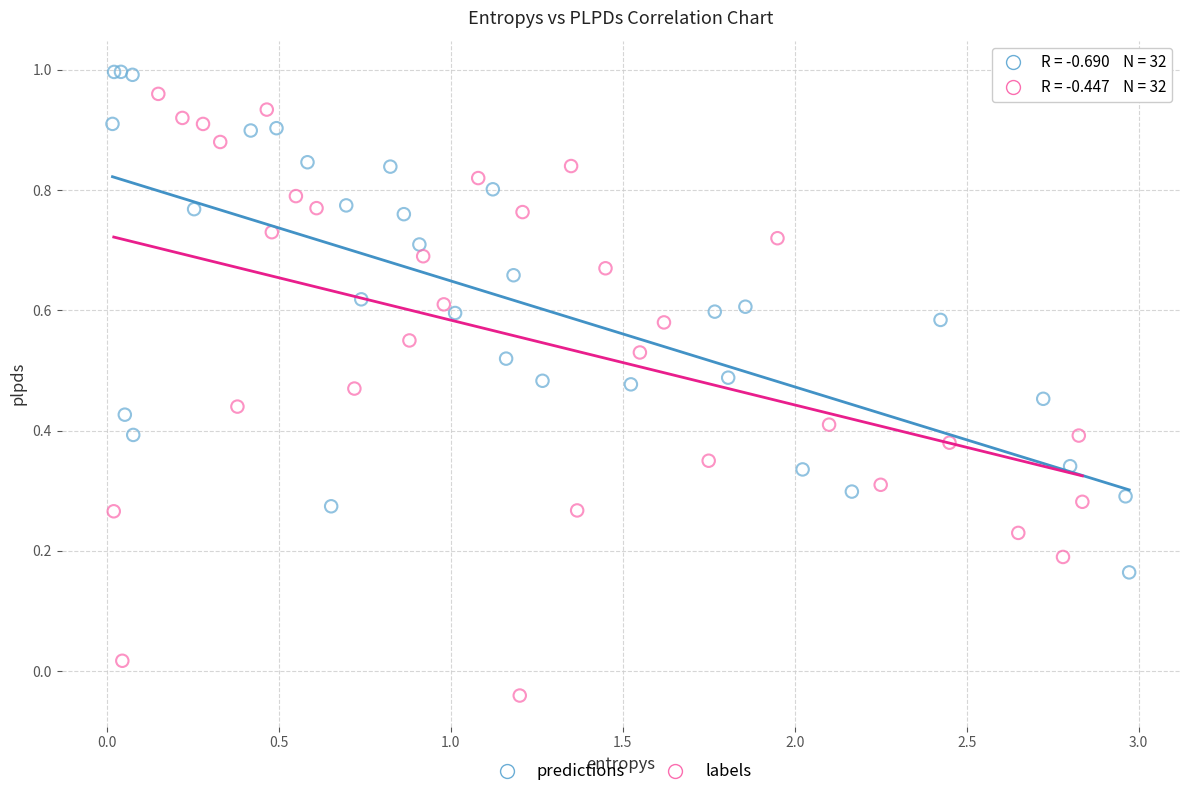

Which series contains the highest Y value?

predictions